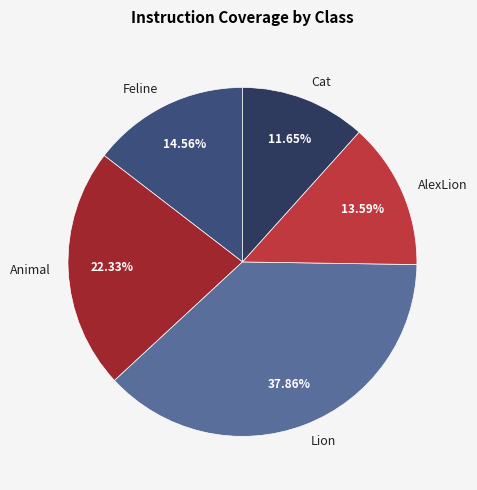

How much of the chart is everything except Lion?

62.1%